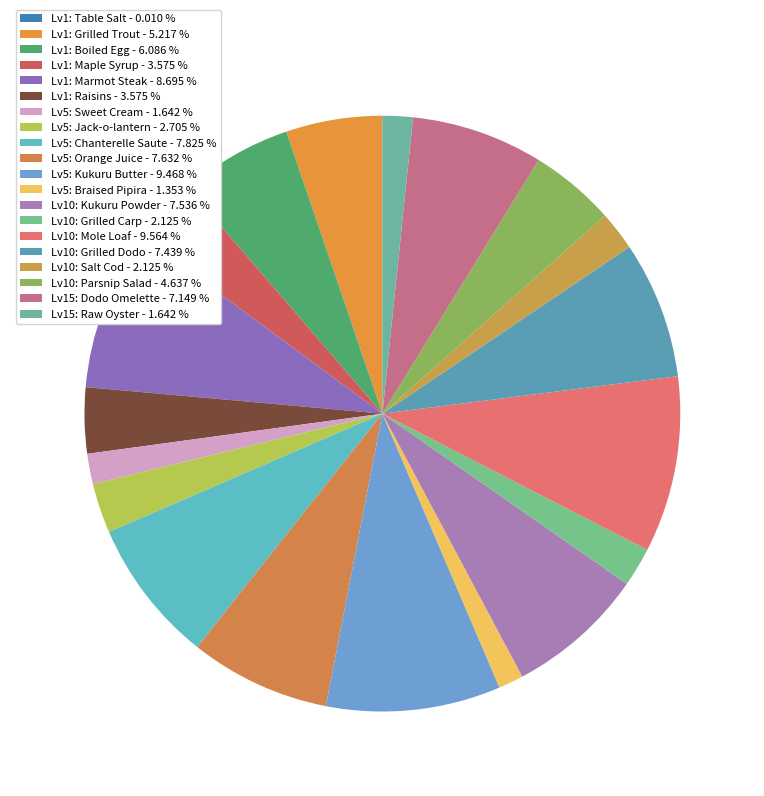

How many segments does this pie chart have?

20